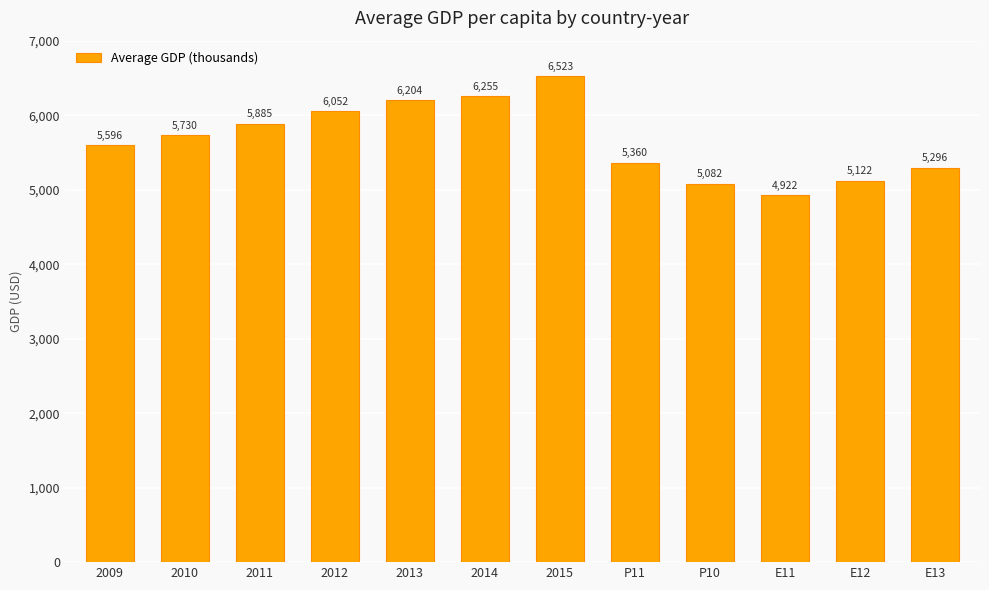

What is the label of the 10th bar from the left?

E11